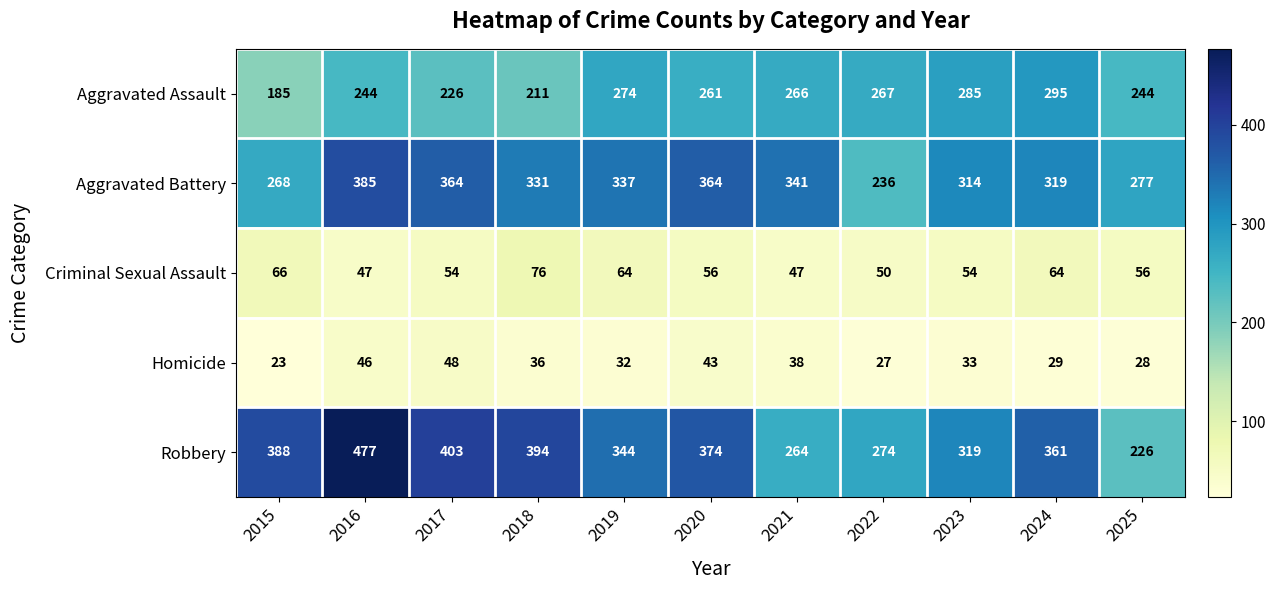

At which category does the chart reach its minimum across all series?

2015